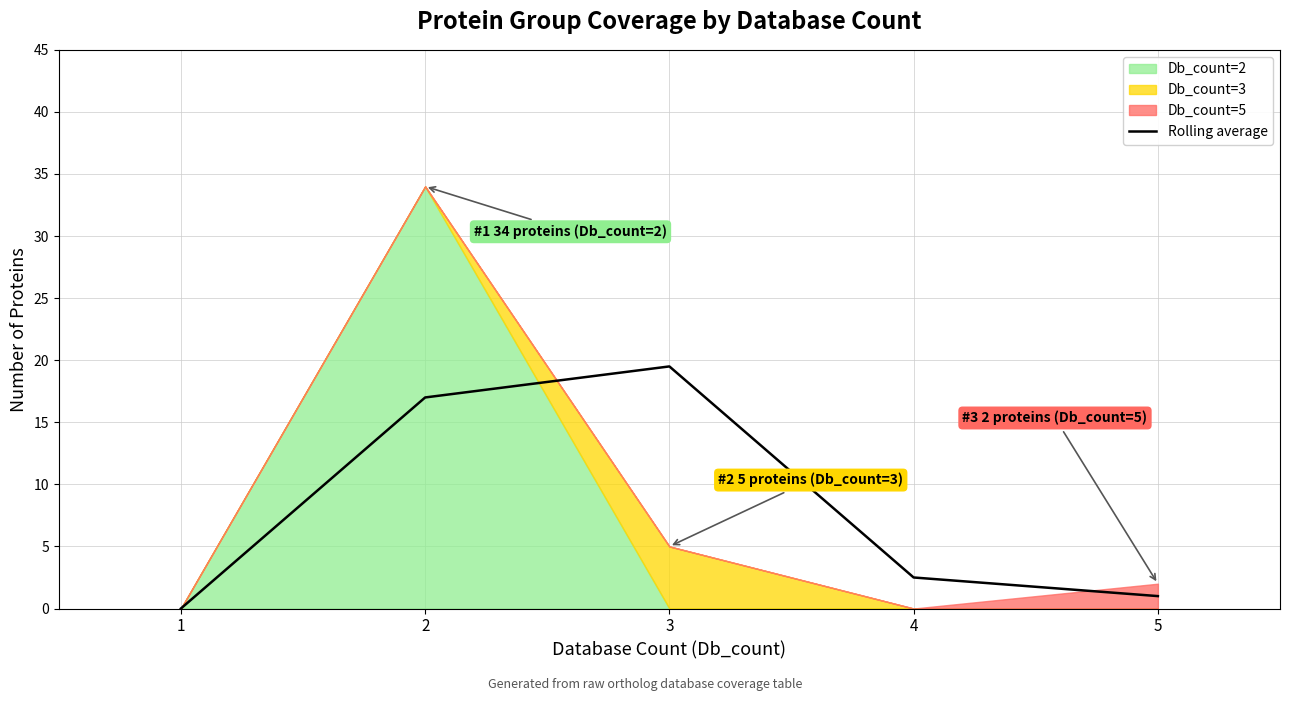

Is it true that the value at 4 is 4.2?

False